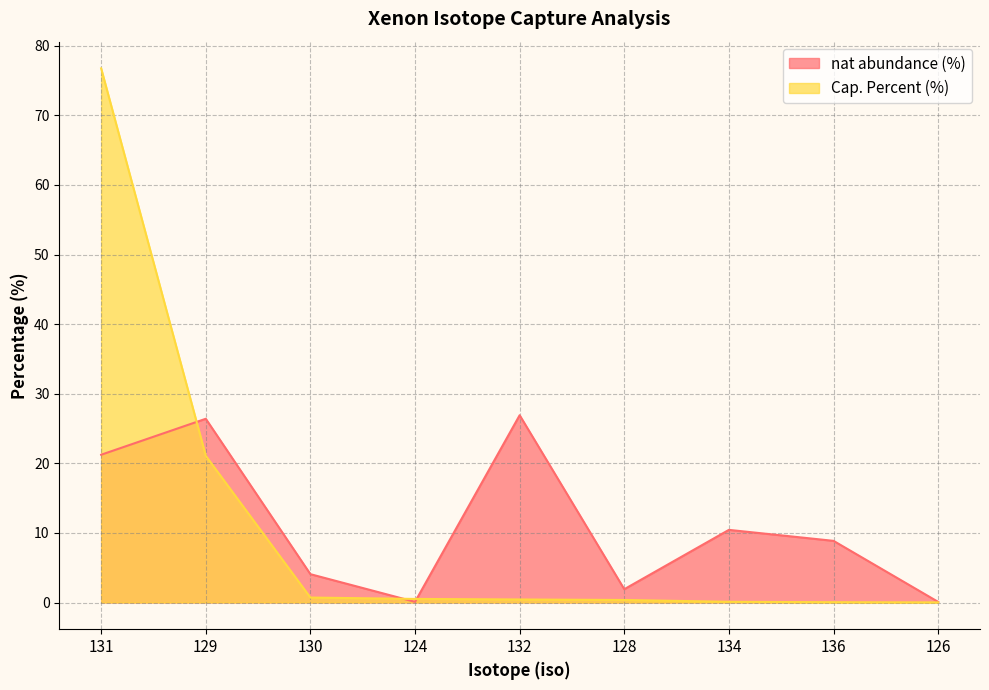

How many lines are shown in the chart?

2